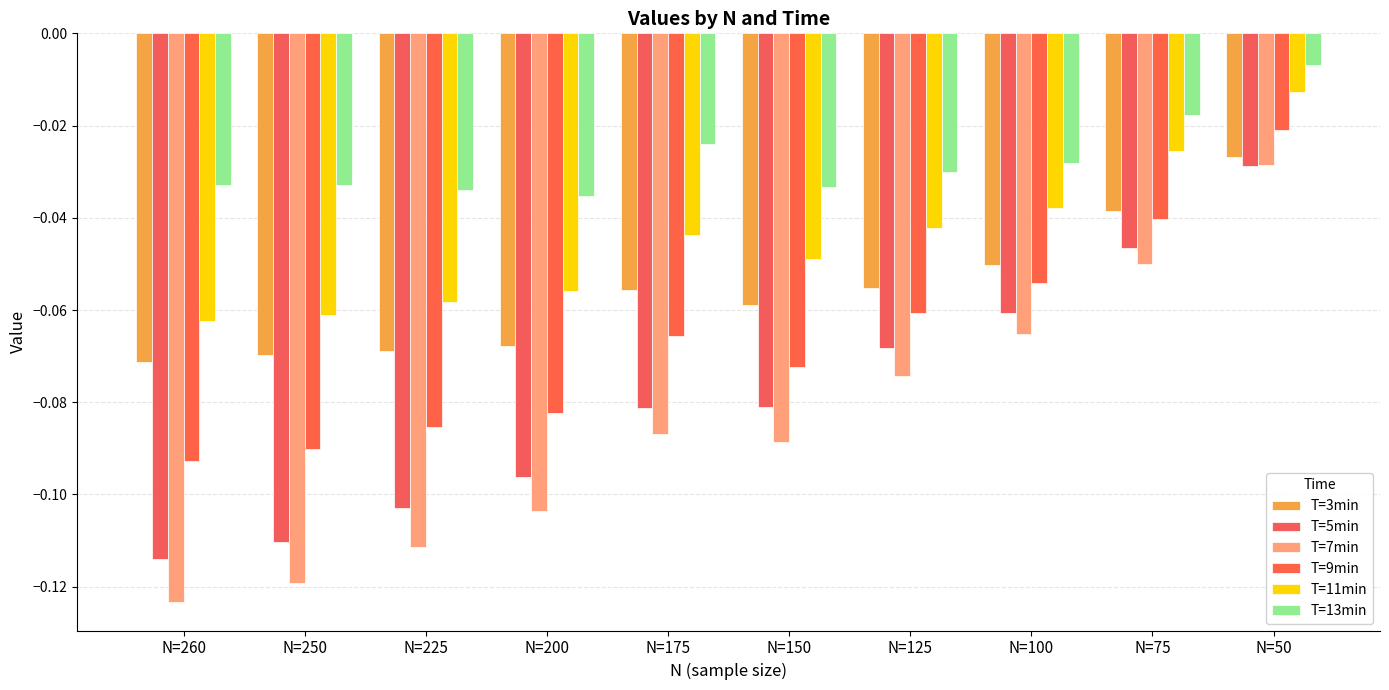

How many series are shown in this chart?

6